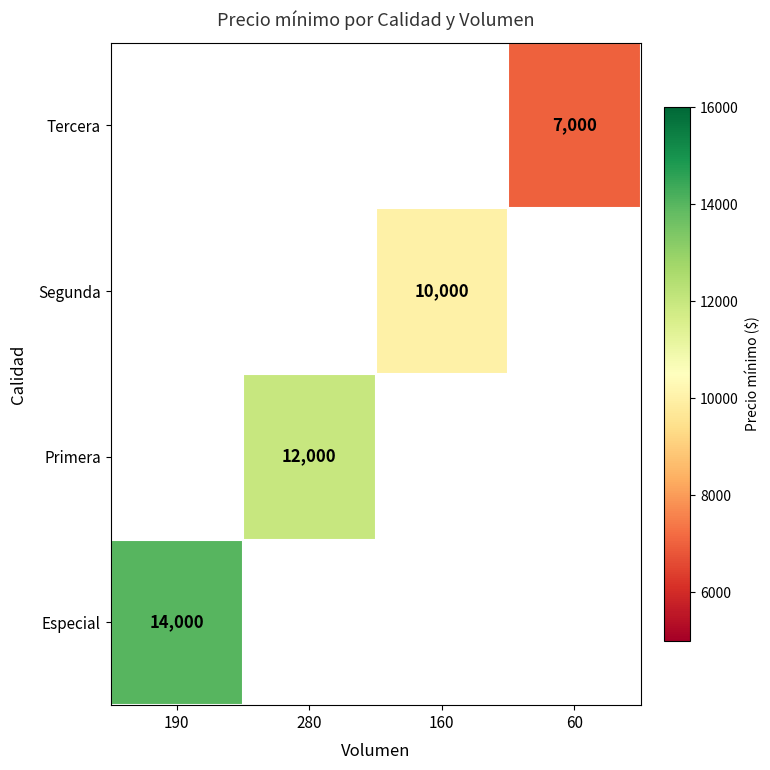

Which label corresponds to the largest value in the chart?

190